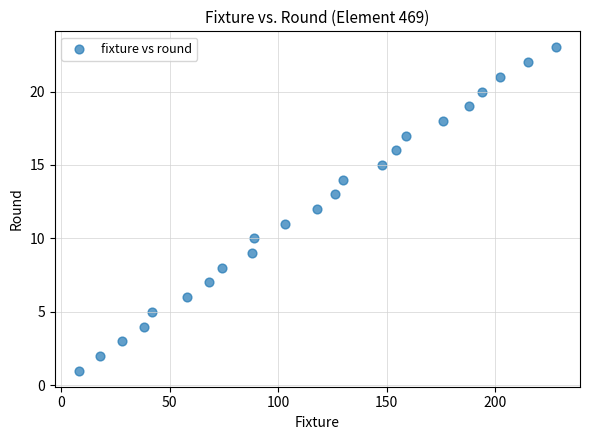

What is the range of X values (max minus min)?

220